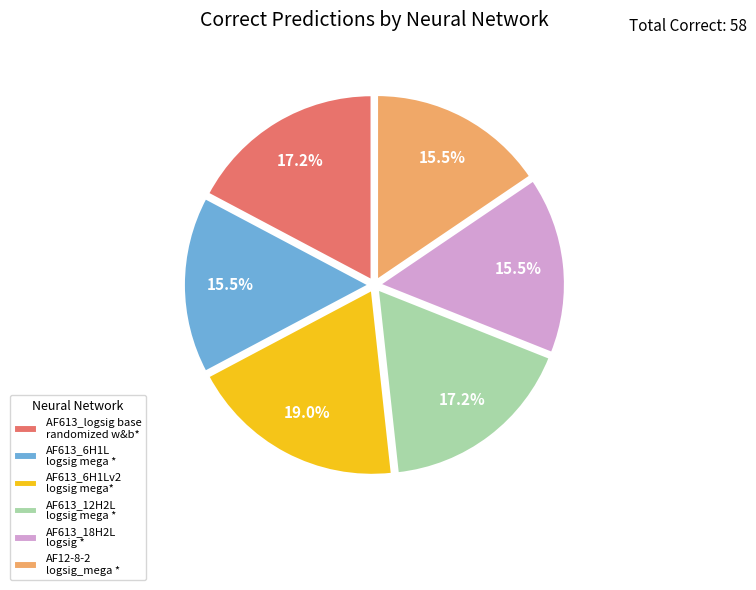

How many slices are in this pie chart?

6